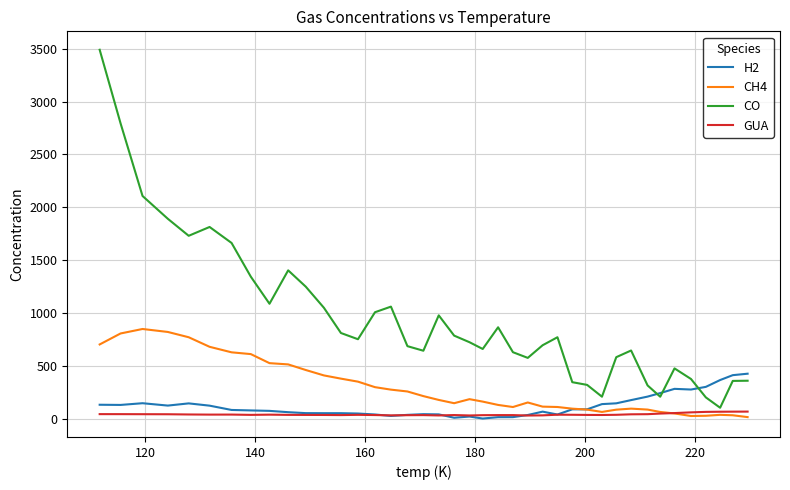

What is the greatest value displayed?

3491.6